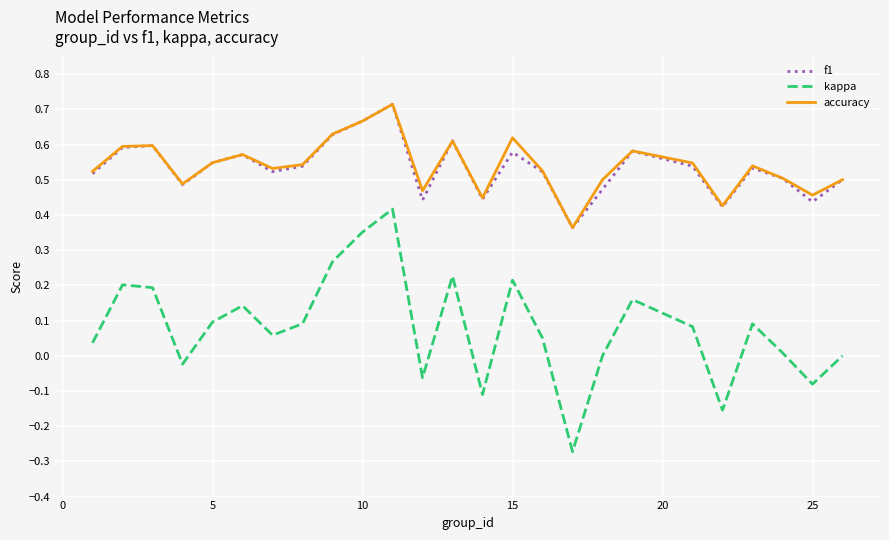

Which series has the widest spread of values?

kappa